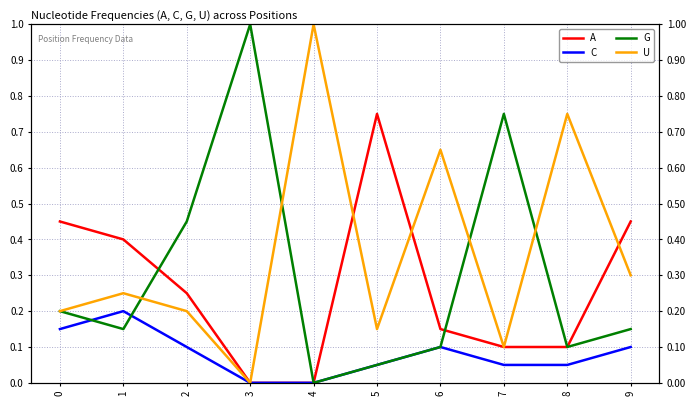

Count the number of categories in the chart.

10